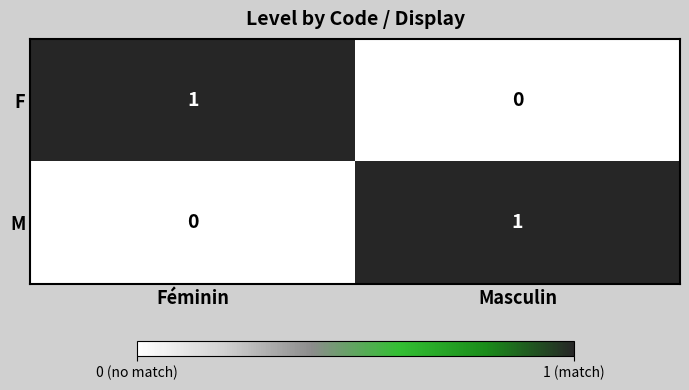

What is the total value across all series at Masculin?

1